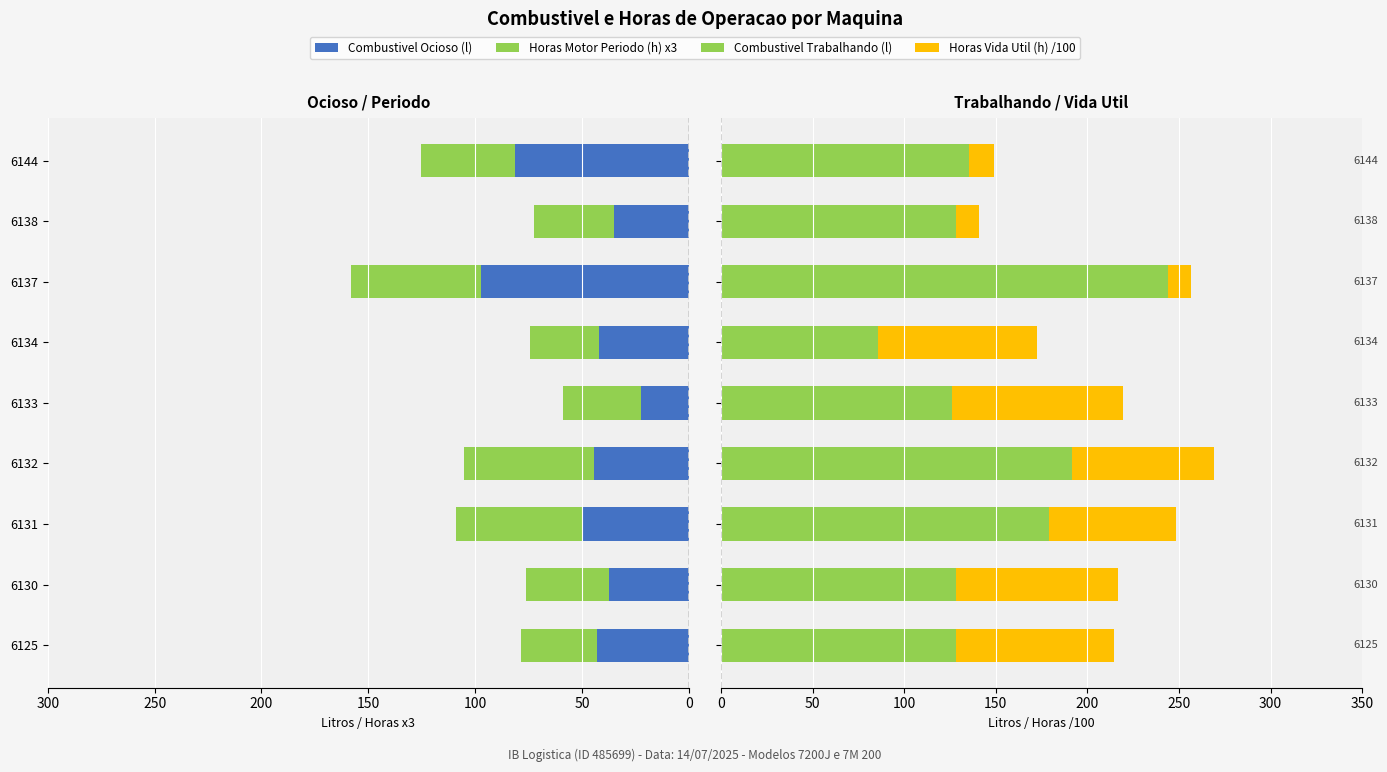

The Horas Vida Util (h) /100 series shows 12.8 at 6138. True or false?

True